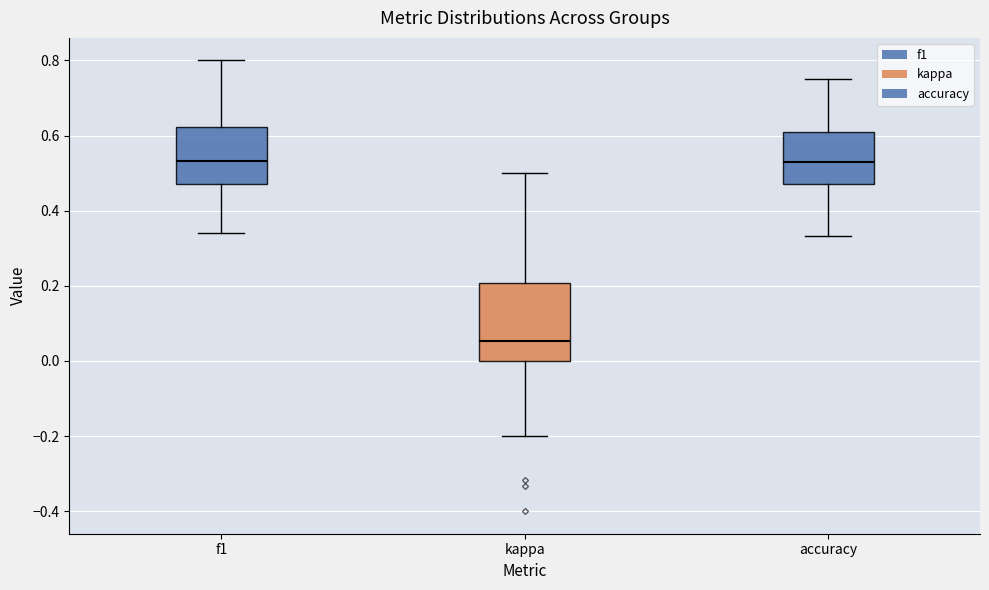

Reading left to right, transcribe this box plot: for each box, give where its median line is, the range the box spans, and where its two whiskers end, as read against the y-axis. The values are not printed on the chart, so give them approximately, as read against the axis.

f1: median 0.54, box 0.48 to 0.62, whiskers 0.34 to 0.80
kappa: median 0.06, box 0.00 to 0.20, whiskers -0.20 to 0.50
accuracy: median 0.52, box 0.48 to 0.60, whiskers 0.34 to 0.76